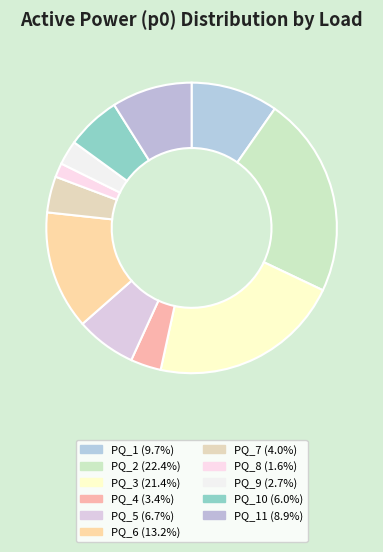

How many slices are in this pie chart?

11